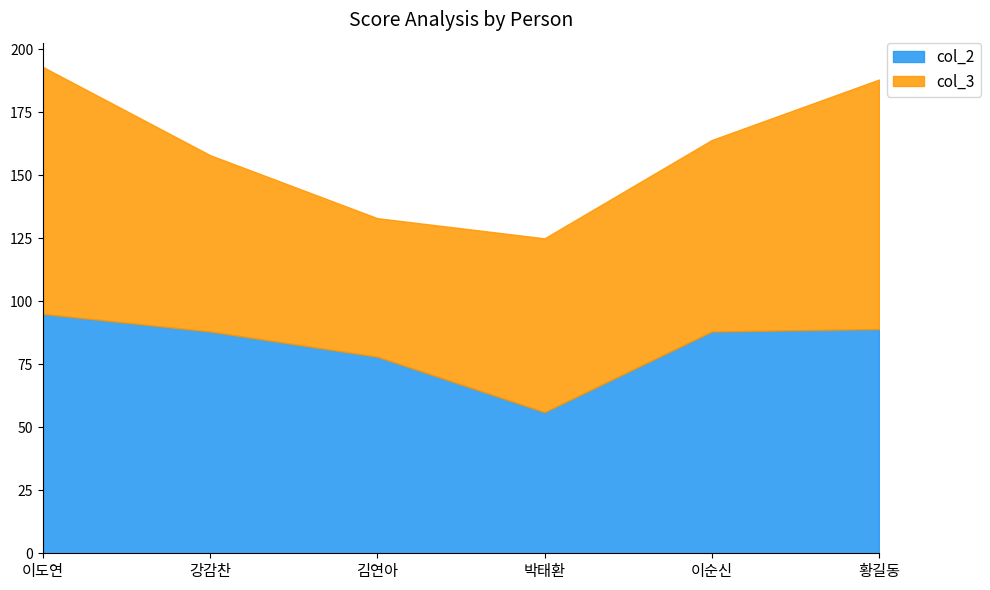

The col_2 series shows 30 at 이순신. True or false?

False